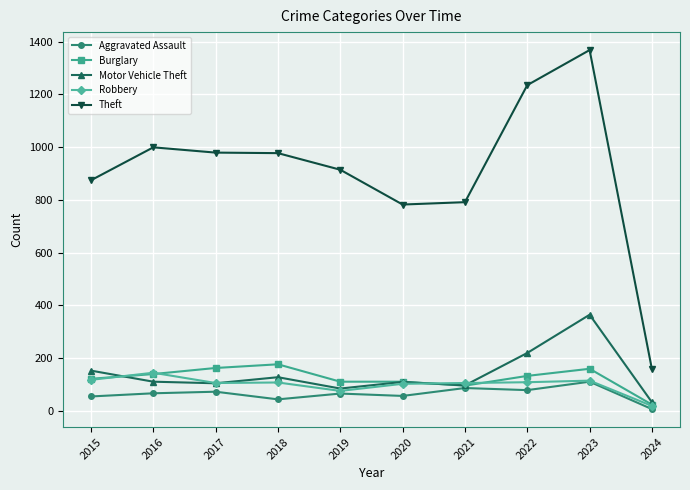

Does the chart have visible grid lines?

Yes